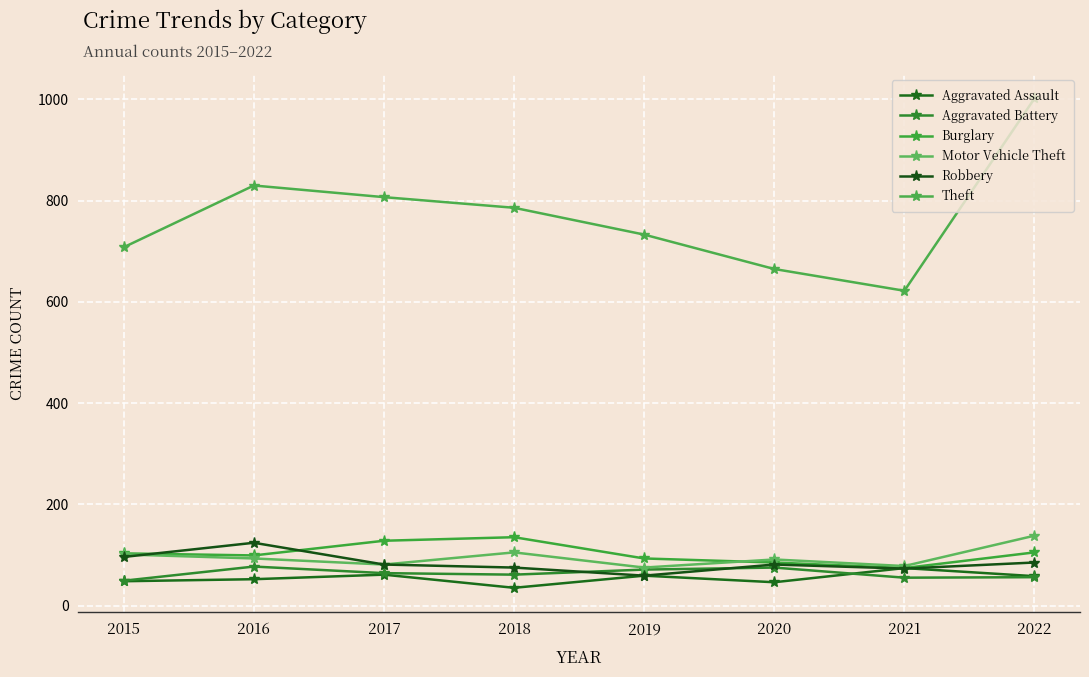

How many lines are shown in the chart?

6